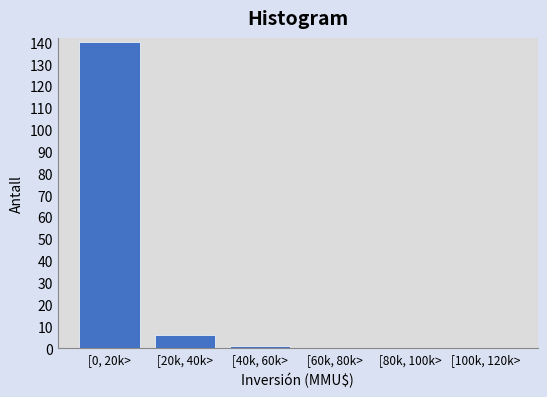

Reading right to left, list all the values displayed in this chart.

[100k, 120k>=0	[80k, 100k>=0	[60k, 80k>=0	[40k, 60k>=1	[20k, 40k>=6	[0, 20k>=140